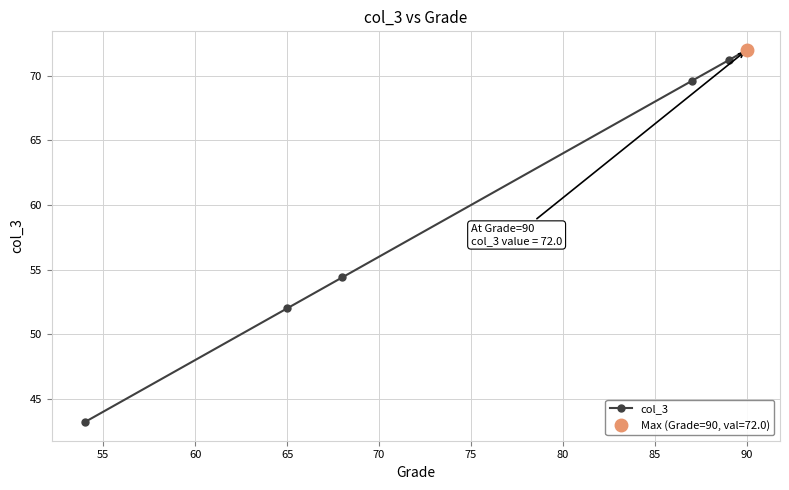

What is the value of the 1st point from the left?

43.2